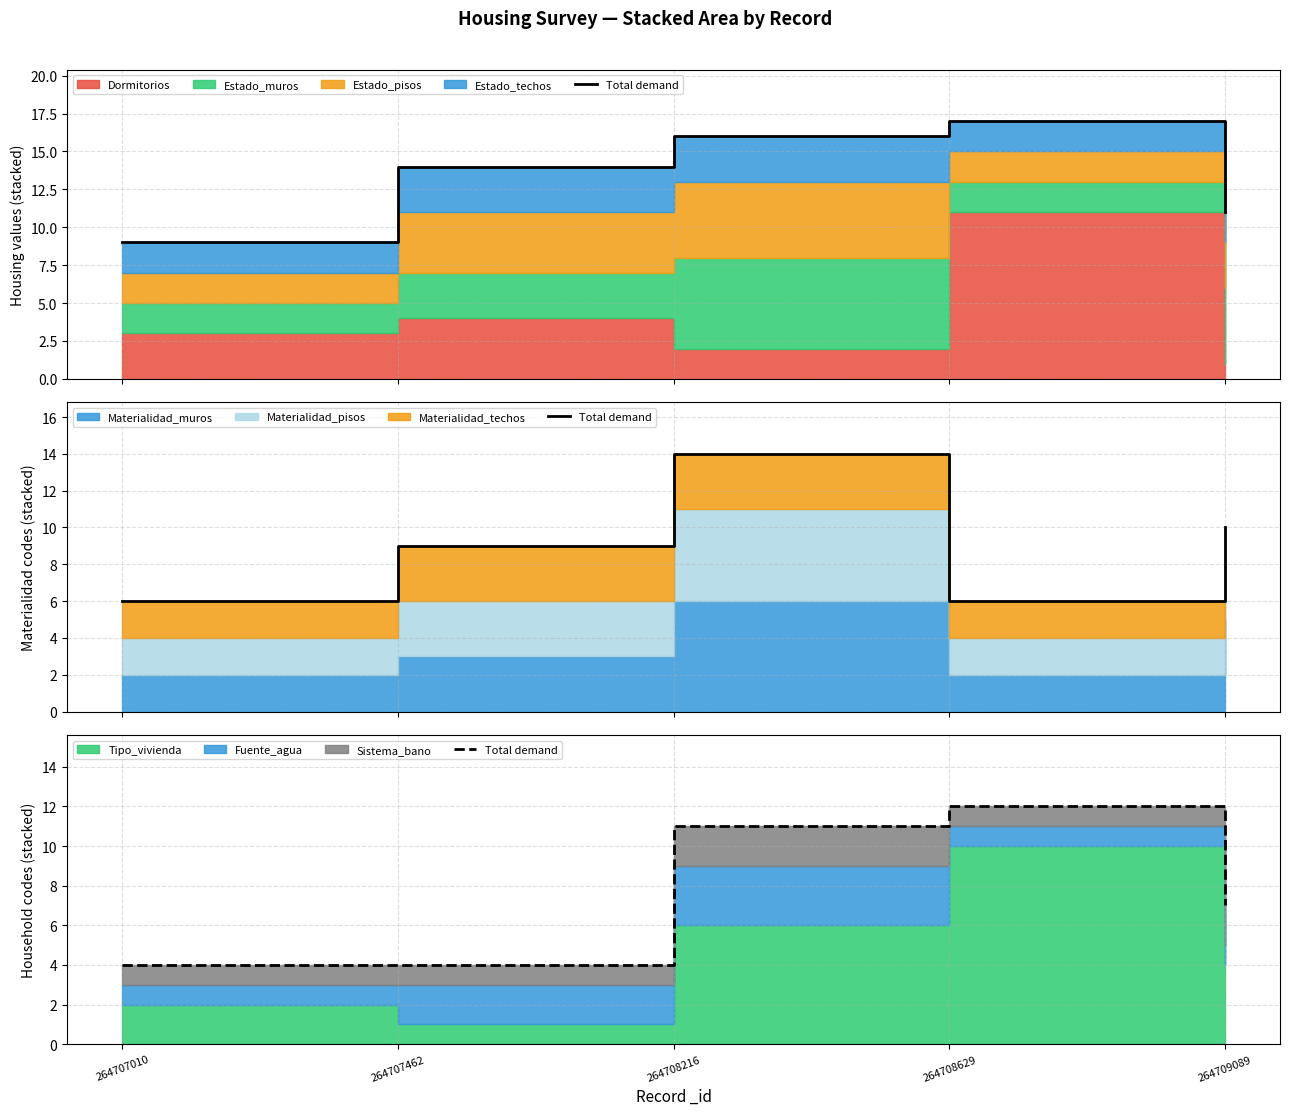

Is it true that the value at 264708216 is 11?

True